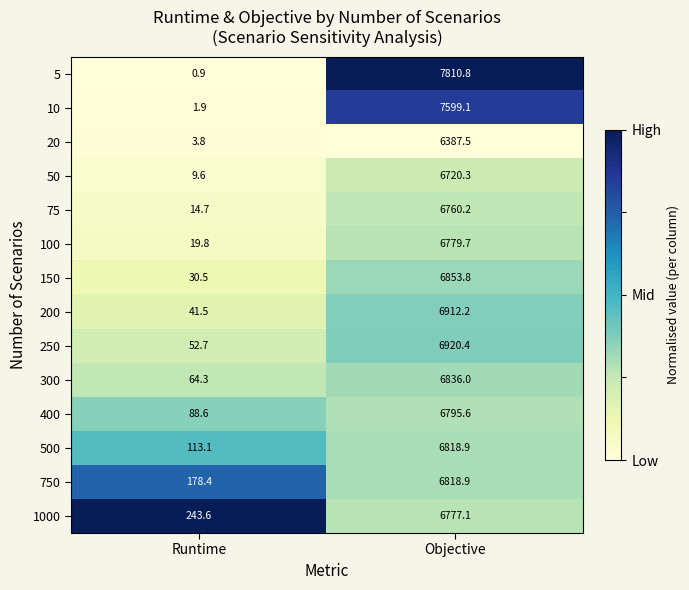

List the labels in order of 1000 value, smallest first.

Runtime, Objective